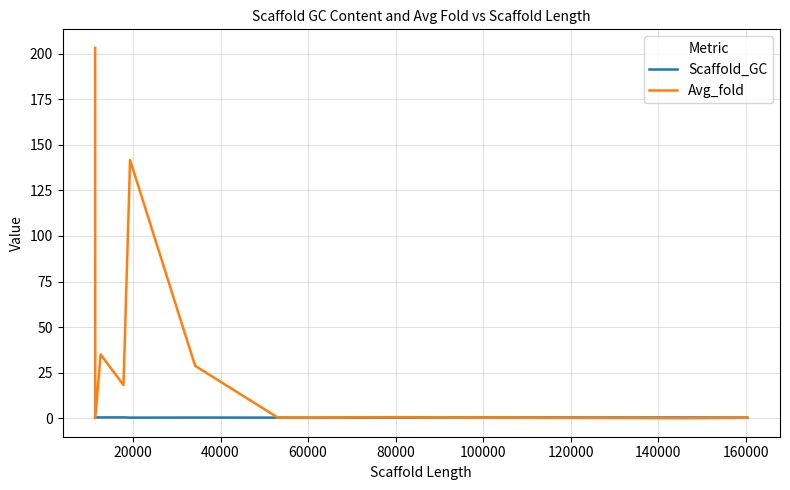

Which series has the widest spread of values?

Avg_fold